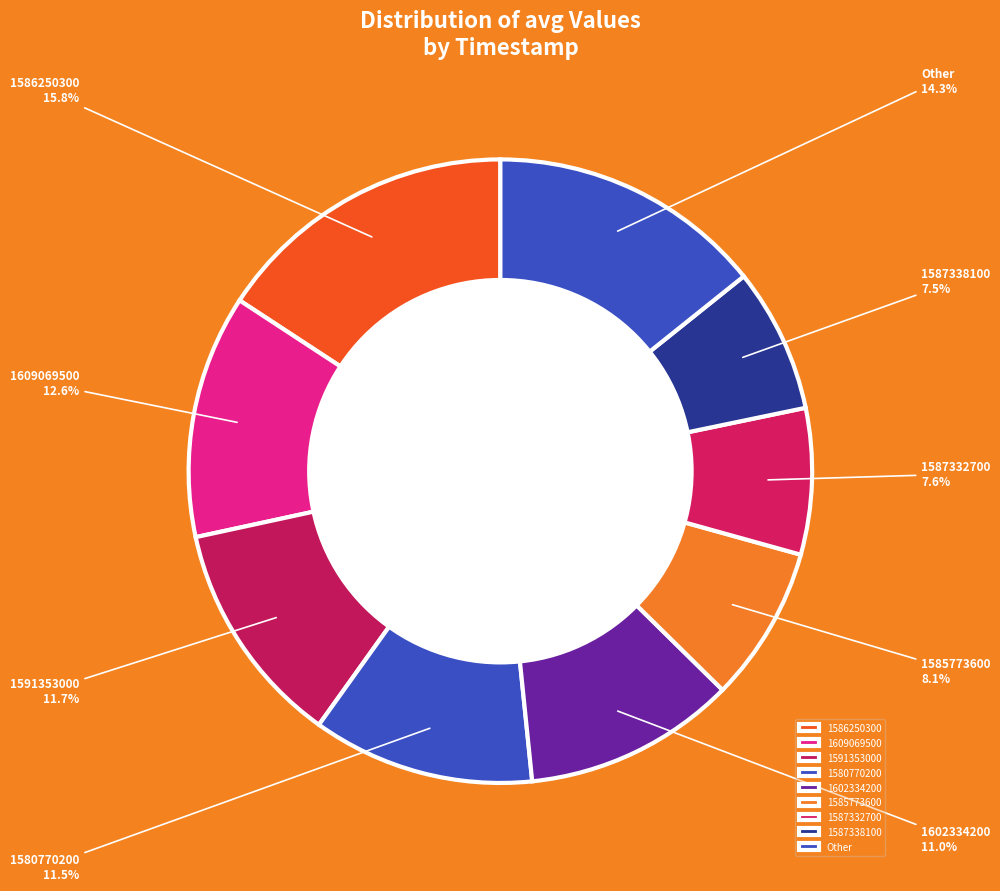

What percentage do 1591353000 and Other together represent?

26.0%